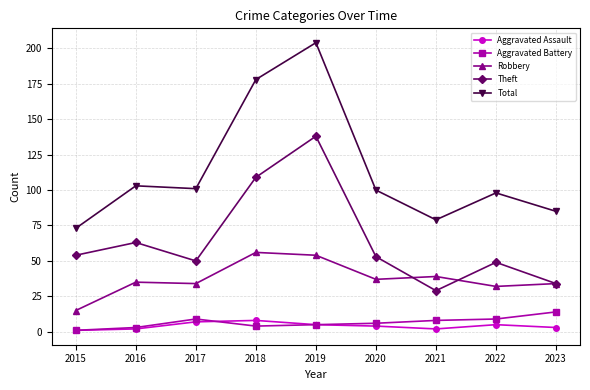

At how many categories does at least one series exceed 129?

2